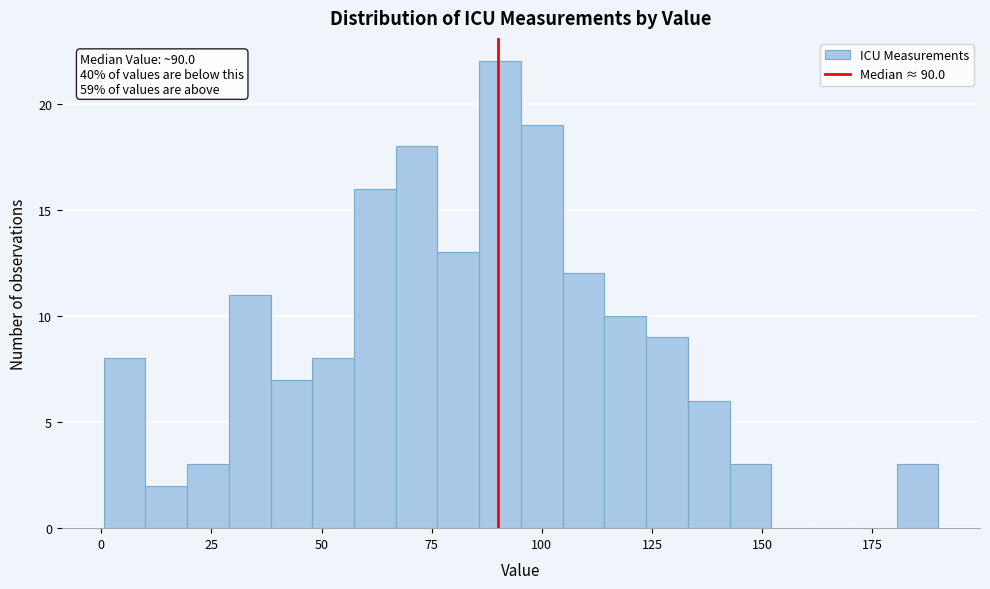

Read against the x-axis, roughly where is the centre of the tallest bar?

90